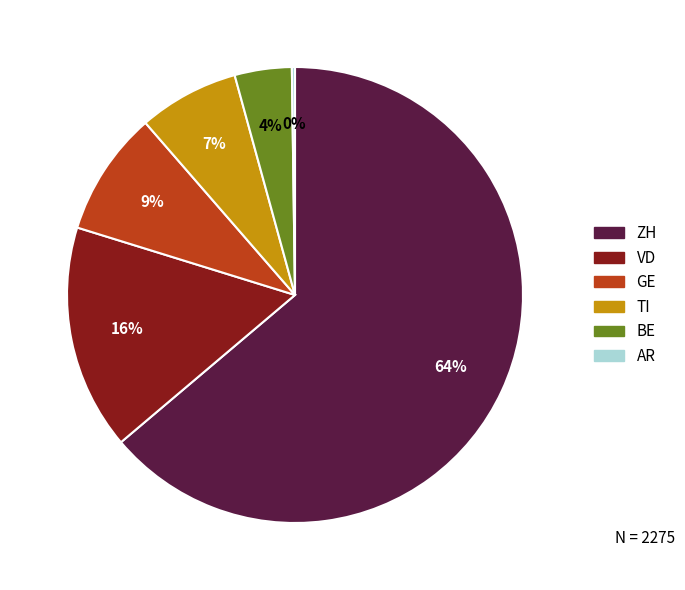

To the nearest percent, what is the combined percentage of GE and ZH?

73%